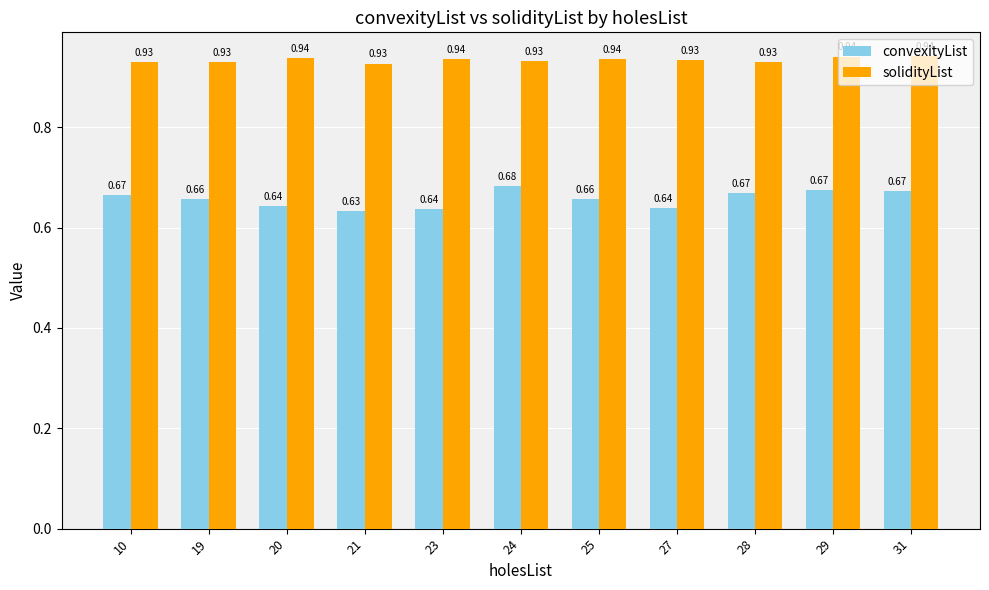

What is the sum of the solidityList values at 10 and 20?

1.9